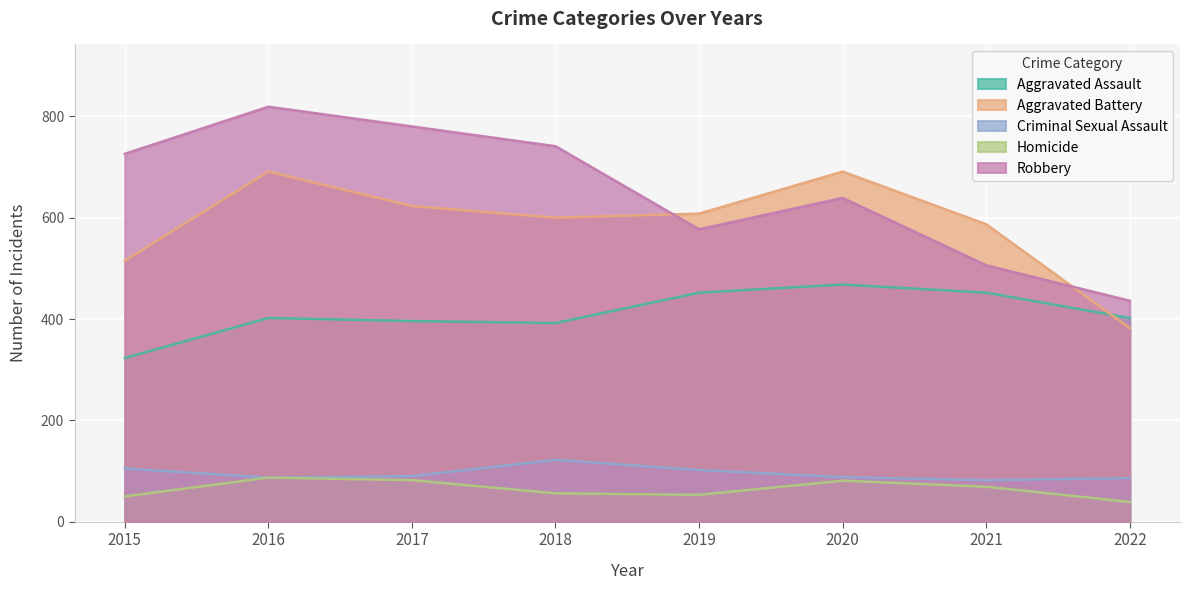

What is the maximum value shown in the chart?

819